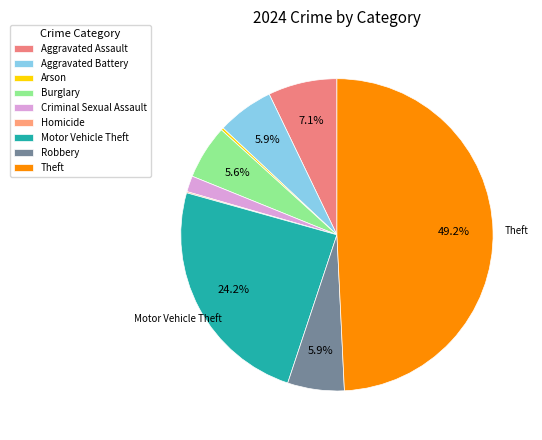

To the nearest percent, what is the difference between the largest and smallest slice percentages?

49%